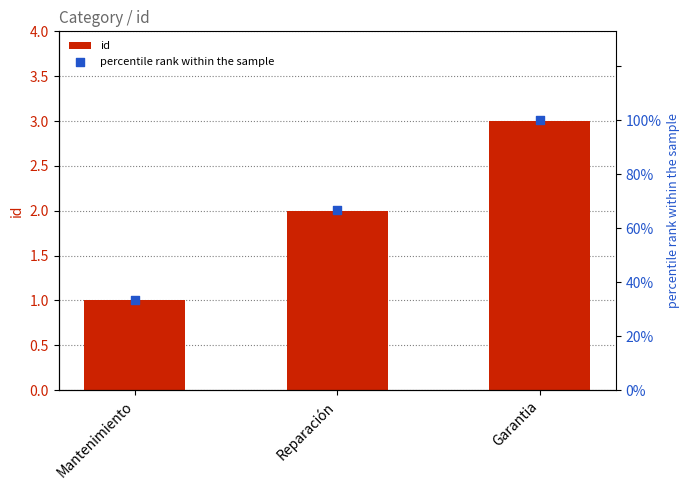

Is the value of id at Garantia greater than the value of percentile rank within the sample at Reparación?

No